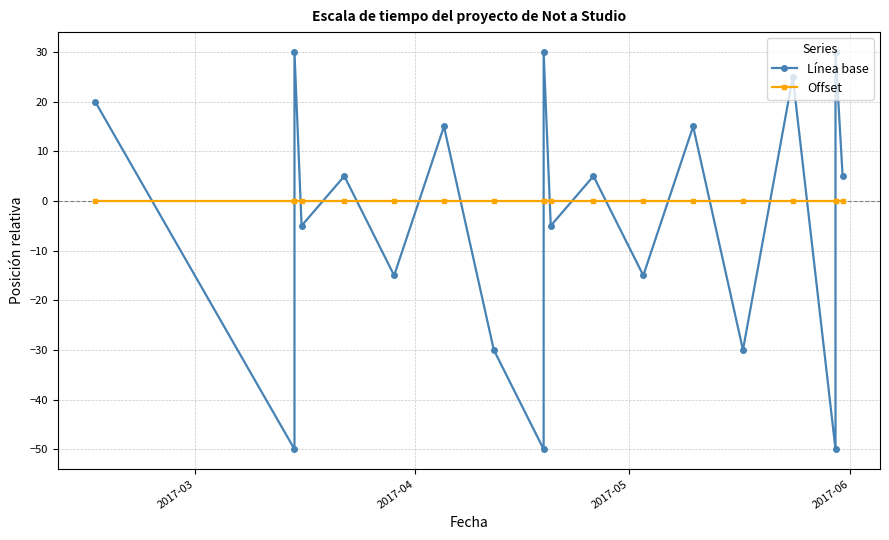

Which category has the highest value in the Offset series?

2017-03